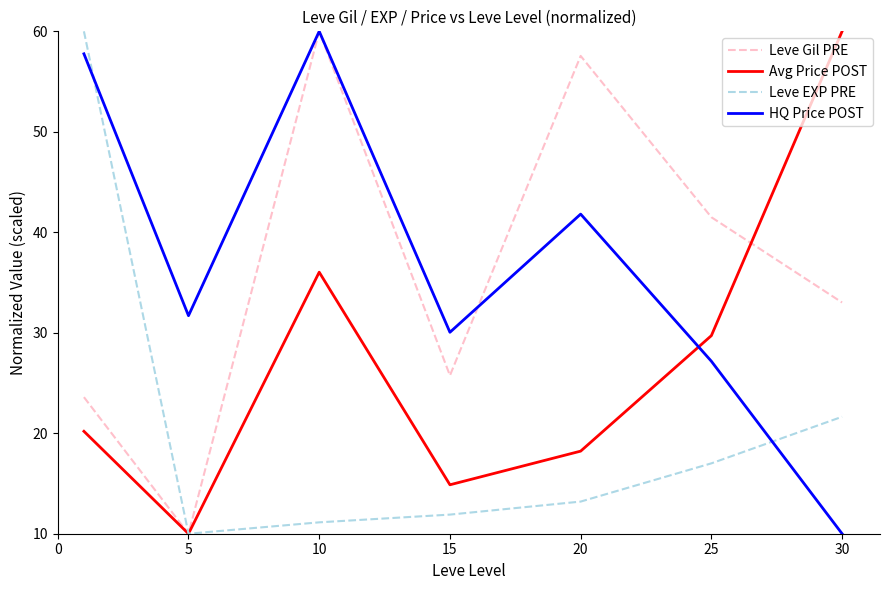

What is the maximum value shown in the chart?

60.0